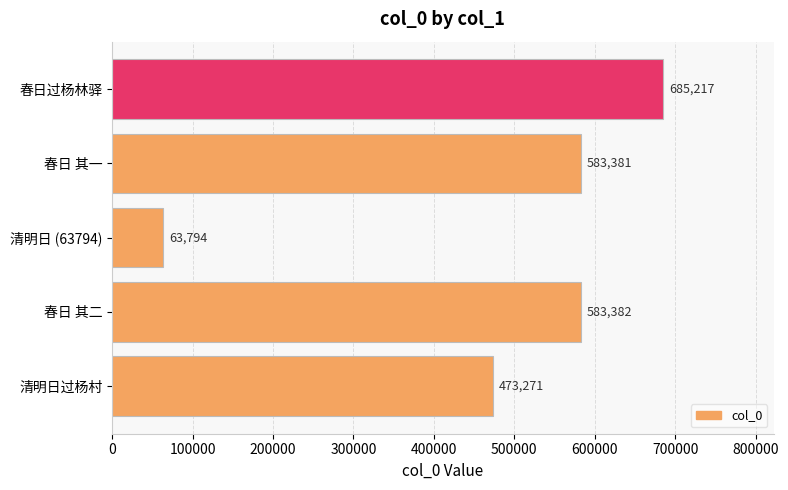

How many bars are there in total?

5